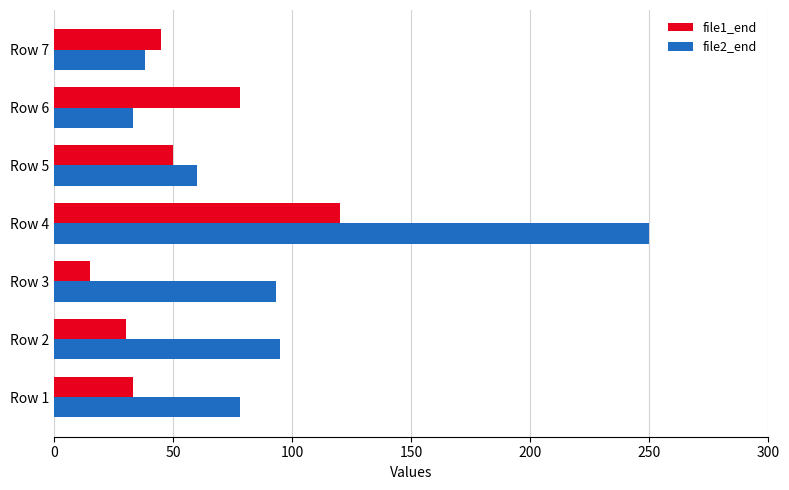

Which series has the widest spread of values?

file2_end